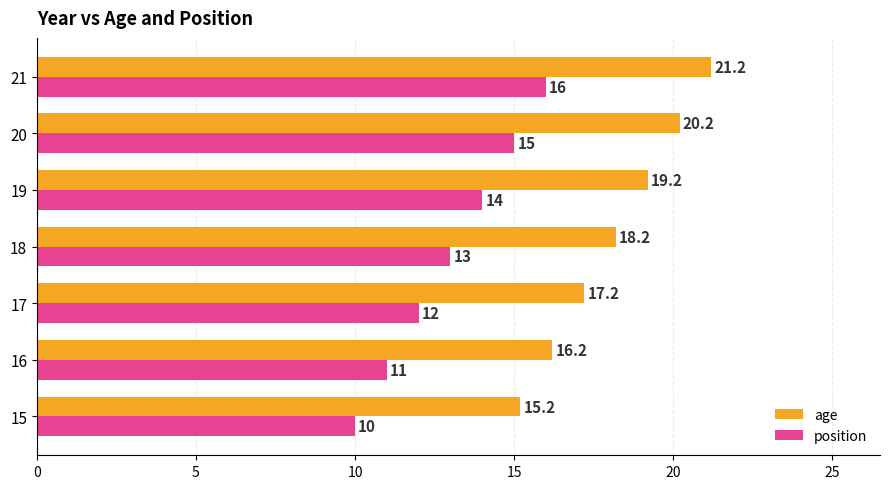

What is the average value of the age series?

18.2